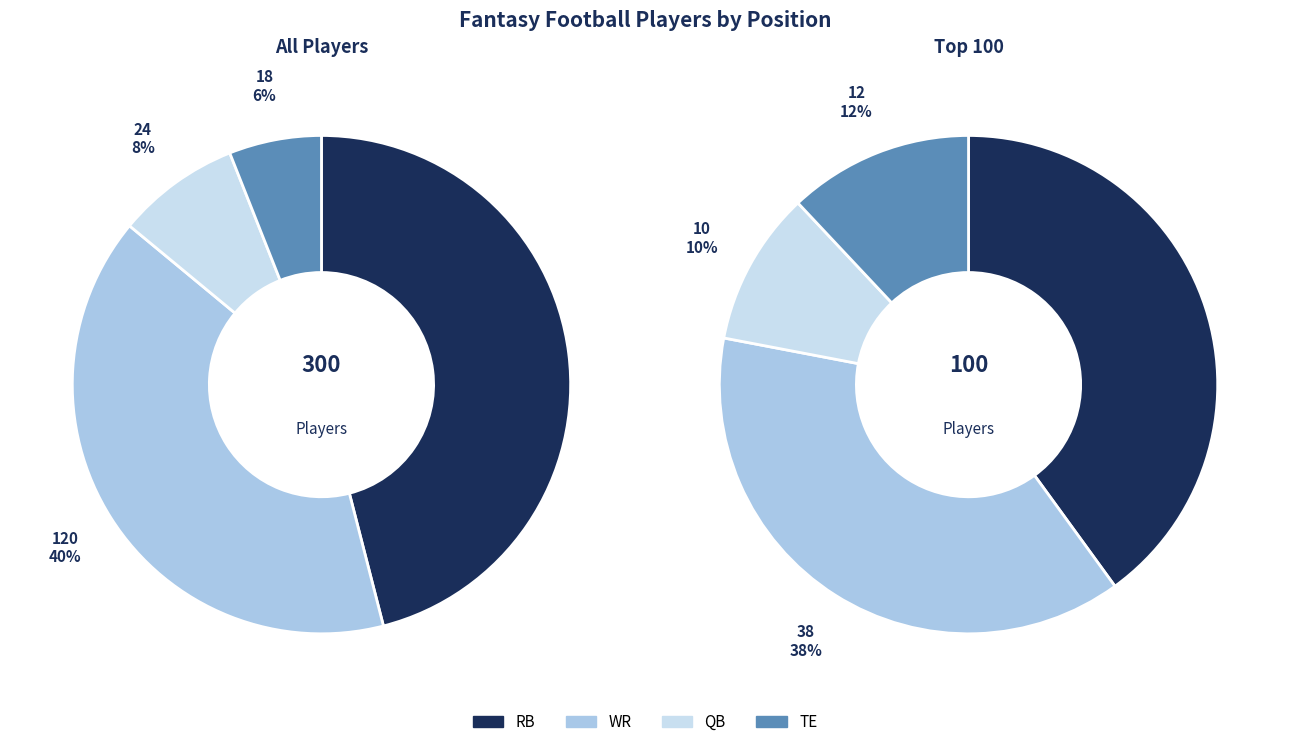

How many segments does this pie chart have?

4